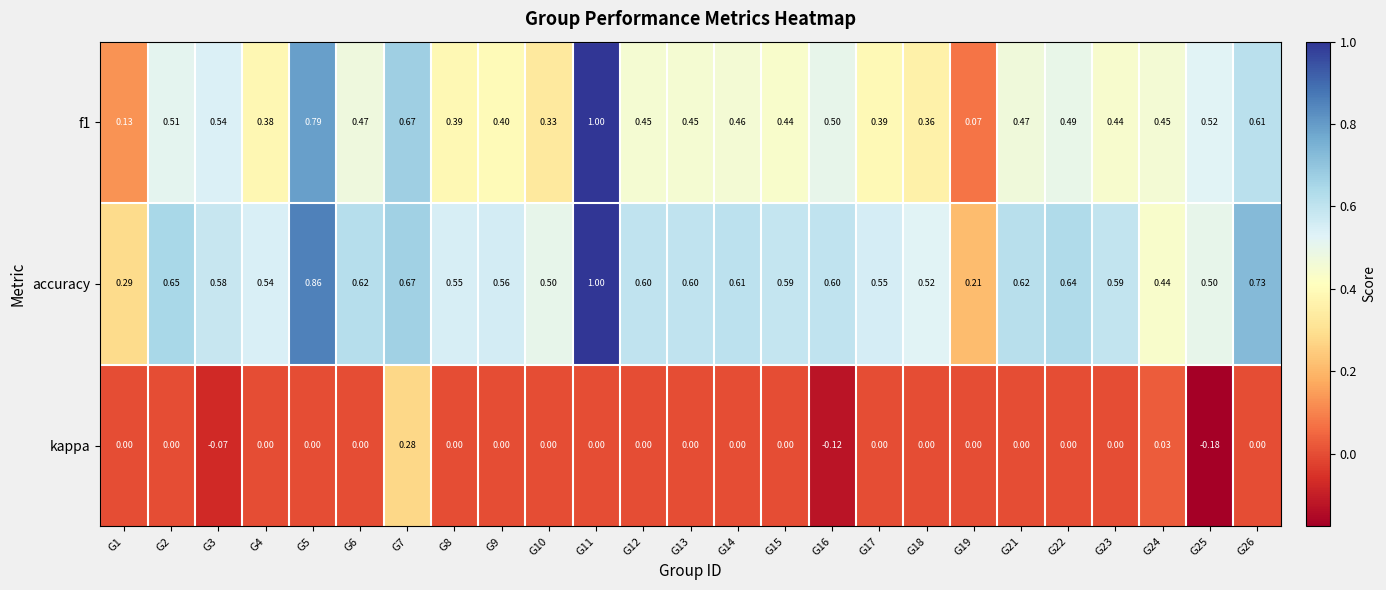

Which series has the largest total across all categories?

accuracy